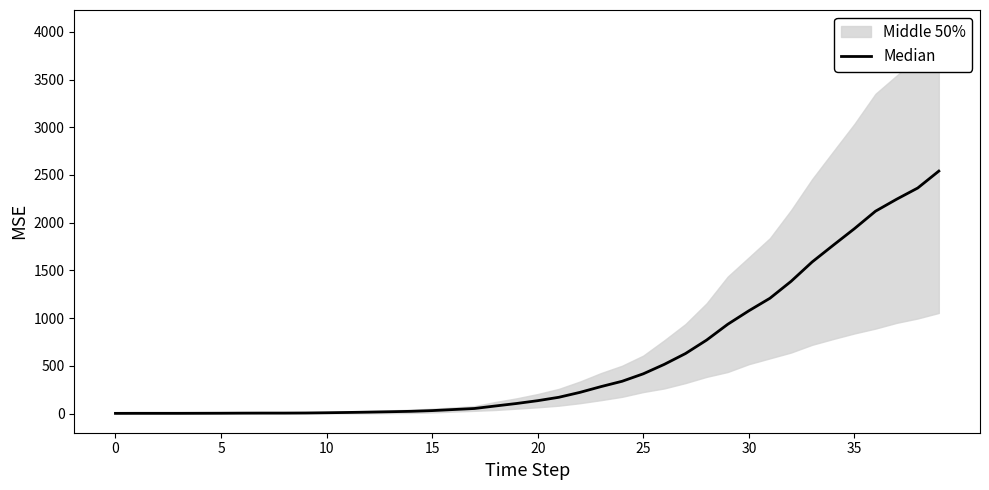

What is the average value?

576.4